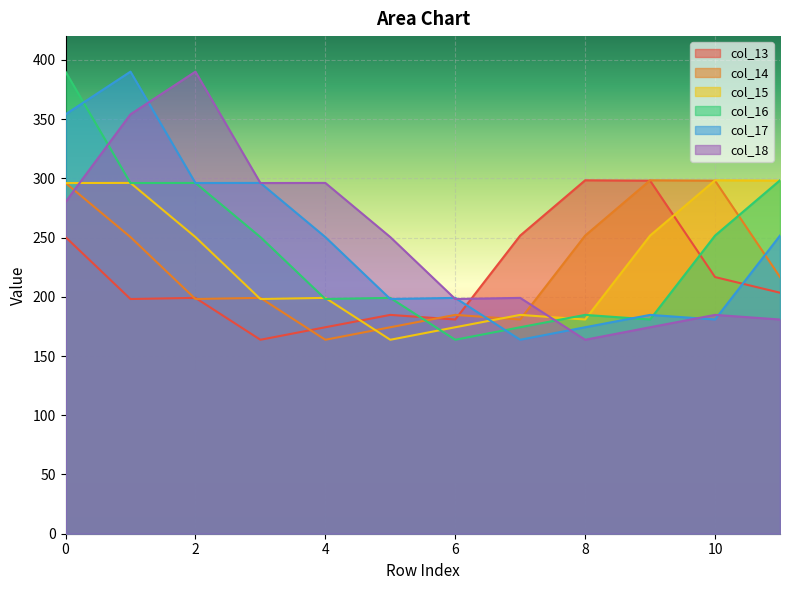

At which label does col_18 reach its peak?

2